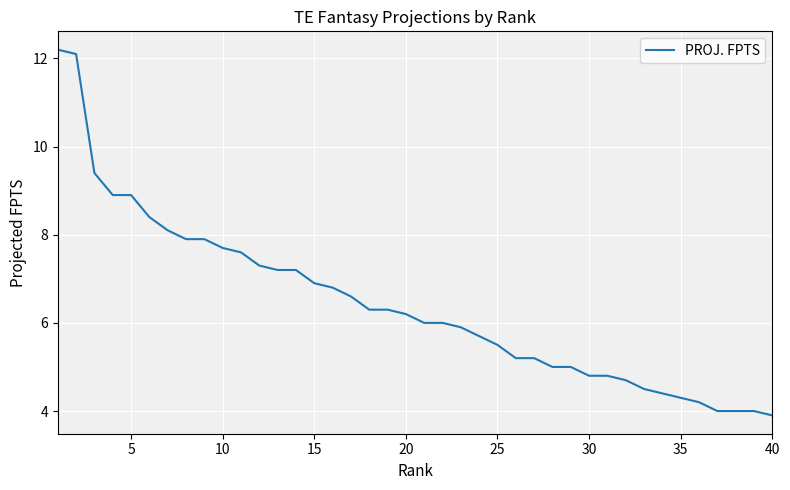

What is the minimum value shown in the chart?

3.9